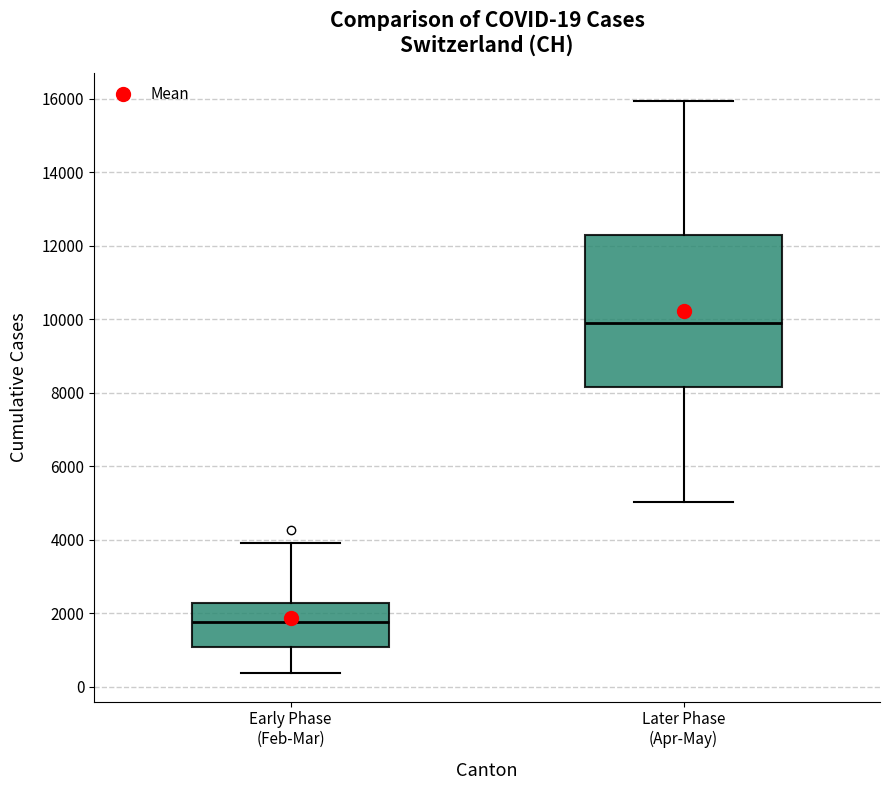

Comparing the boxes themselves (not the whiskers), which one is the tallest?

Later Phase (Apr-May)